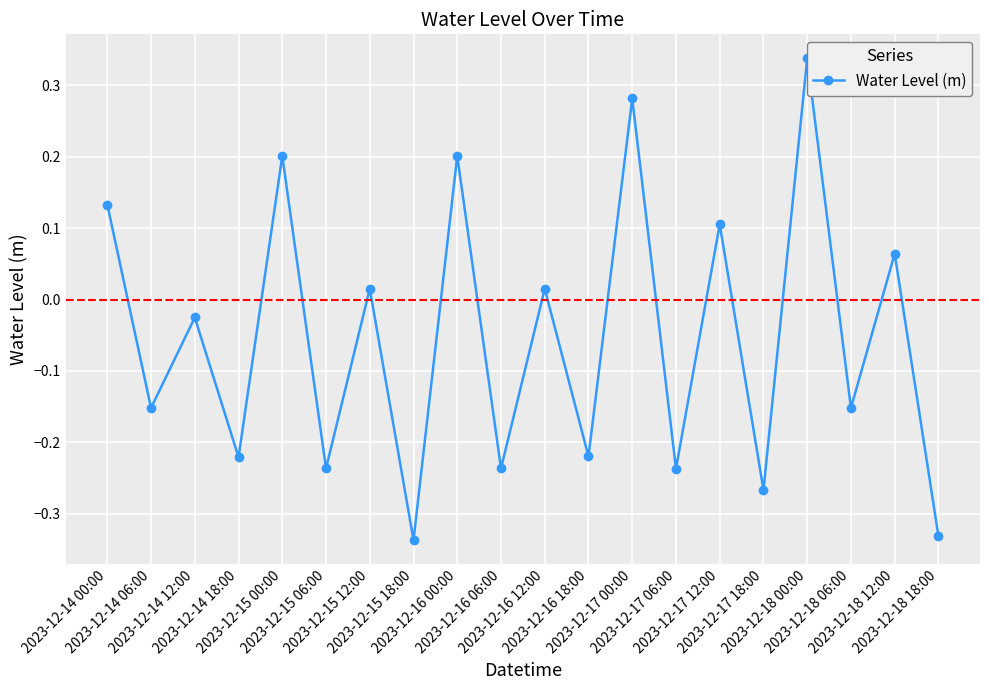

How many points are lower than both their immediate neighbors (excluding endpoints)?

9